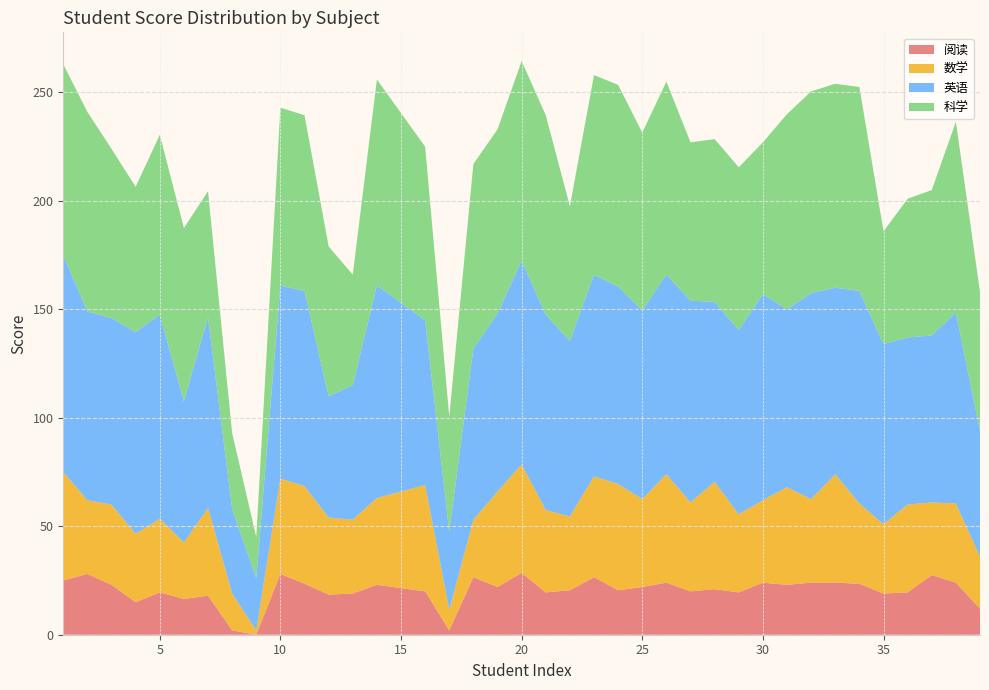

Reading left to right, transcribe all the data shown in this chart.

阅读: 1=25.0	2=28.0	3=23.0	4=15.0	5=19.5	6=16.5	7=18.0	8=2.0	9=0.0	10=28.0	11=23.5	12=18.5	13=19.0	14=23.0	16=20.0	17=2.0	18=26.5	19=22.0	20=28.5	21=19.5	22=20.5	23=26.5	24=20.5	25=22.0	26=24.0	27=20.0	28=21.0	29=19.5	30=24.0	31=23.0	32=24.0	33=24.0	34=23.5	35=19.0	36=19.5	37=27.5	38=24.0	39=12.0
数学: 1=50.0	2=34.0	3=37.0	4=31.5	5=34.0	6=26.0	7=40.5	8=17.0	9=2.0	10=44.0	11=45.0	12=35.5	13=34.0	14=40.0	16=49.0	17=9.5	18=26.5	19=44.0	20=50.0	21=38.0	22=34.0	23=46.5	24=49.0	25=40.5	26=50.0	27=41.0	28=49.5	29=36.0	30=38.0	31=45.0	32=38.5	33=50.0	34=37.0	35=32.0	36=40.5	37=33.5	38=36.5	39=24.0
英语: 1=100.0	2=87.0	3=86.0	4=93.0	5=94.0	6=65.0	7=88.0	8=39.0	9=24.0	10=89.0	11=90.0	12=56.0	13=62.0	14=98.0	16=76.0	17=36.0	18=79.0	19=82.0	20=94.0	21=90.0	22=81.0	23=93.0	24=91.0	25=87.0	26=92.0	27=93.0	28=83.0	29=85.0	30=95.0	31=82.0	32=95.0	33=86.0	34=98.0	35=83.0	36=77.0	37=77.0	38=88.0	39=58.0
科学: 1=88.0	2=92.0	3=78.0	4=67.0	5=83.0	6=80.0	7=58.0	8=35.0	9=19.0	10=82.0	11=81.0	12=69.0	13=51.0	14=95.0	16=80.0	17=53.0	18=85.0	19=85.0	20=92.0	21=92.0	22=62.0	23=92.0	24=93.0	25=82.0	26=89.0	27=73.0	28=75.0	29=75.0	30=70.0	31=90.0	32=93.0	33=94.0	34=94.0	35=52.0	36=64.0	37=67.0	38=88.0	39=64.0